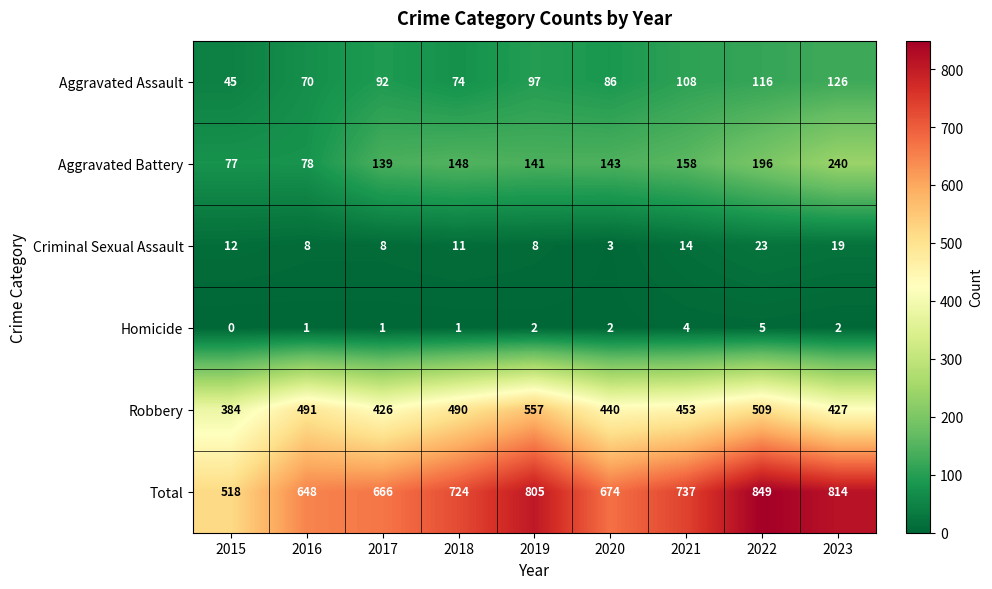

How many data points does each series have?

9